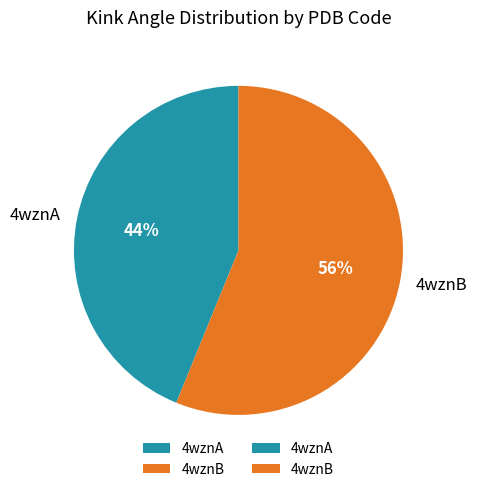

To the nearest percent, what percentage of the pie is 4wznB?

56%